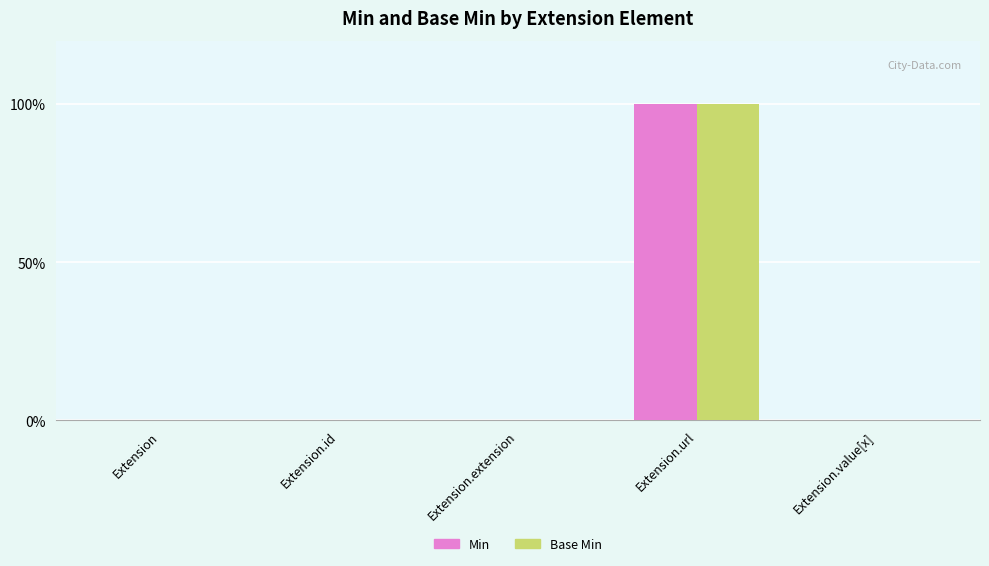

Reading left to right, what are all the values shown in this chart?

Min: 0	0	0	1	0
Base Min: 0	0	0	1	0